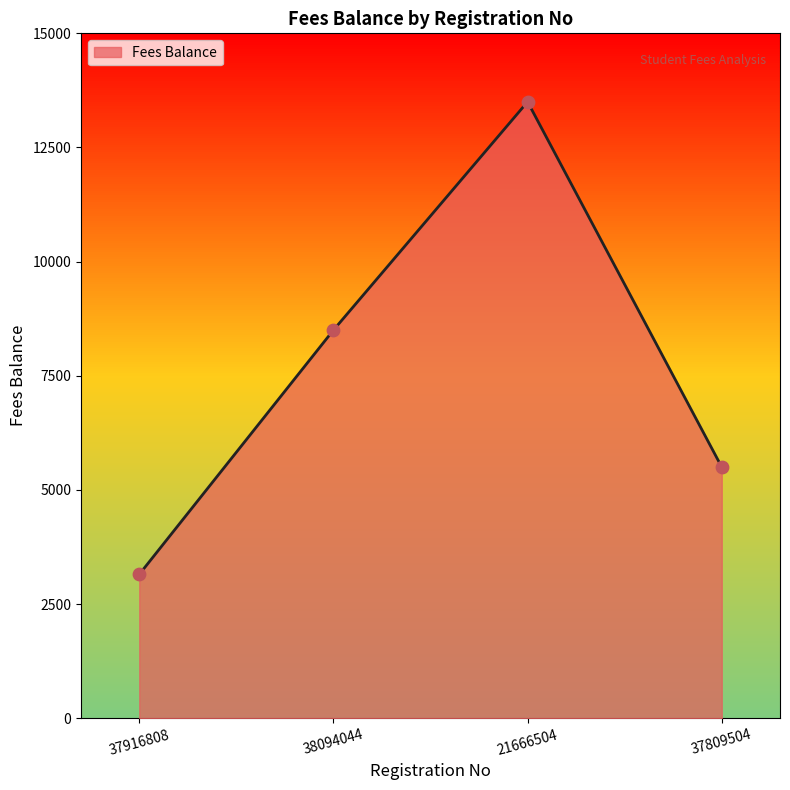

What is the ratio of the value at 21666504 to the value at 37916808?

4.3